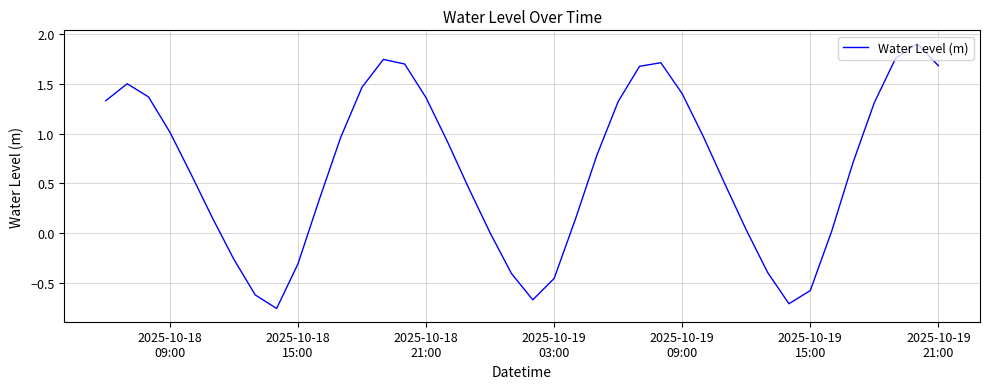

What is the greatest value displayed?

1.9